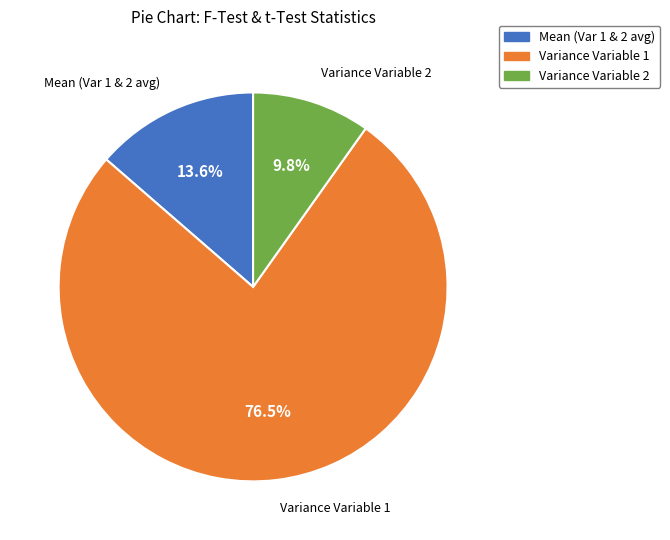

Which slice is the largest?

Variance Variable 1